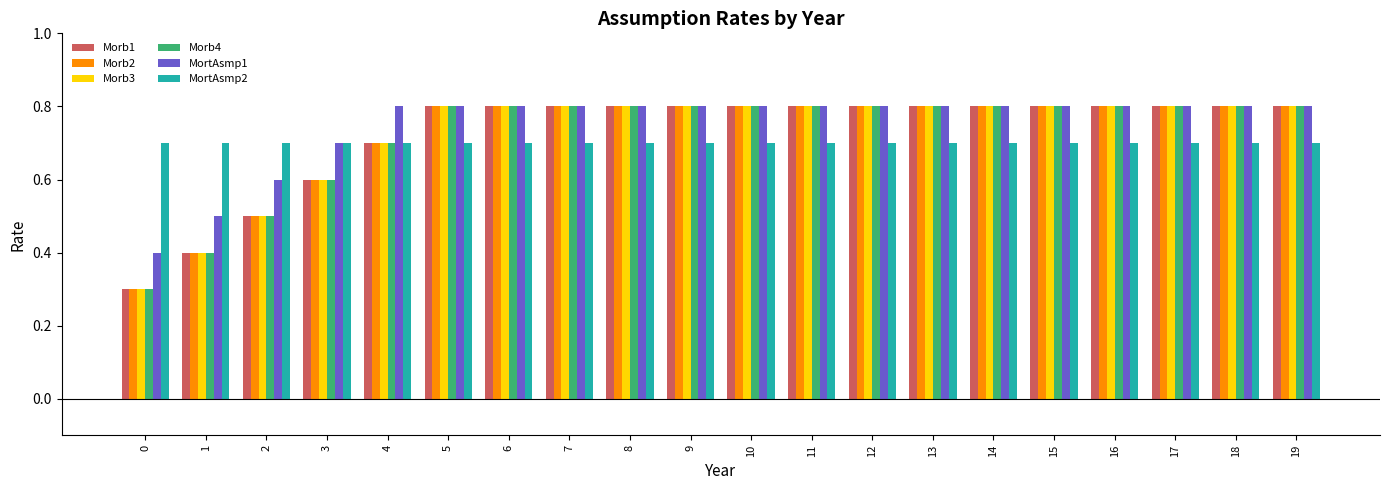

What is the difference between the second highest and minimum values in the Morb2 series?

0.5